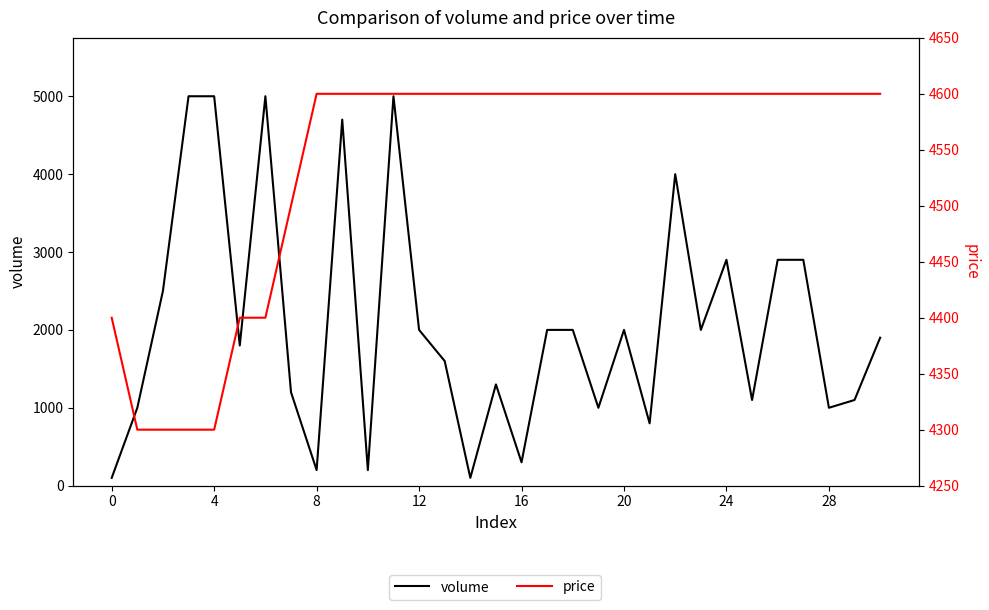

What is the label of the 20th point from the right?

11